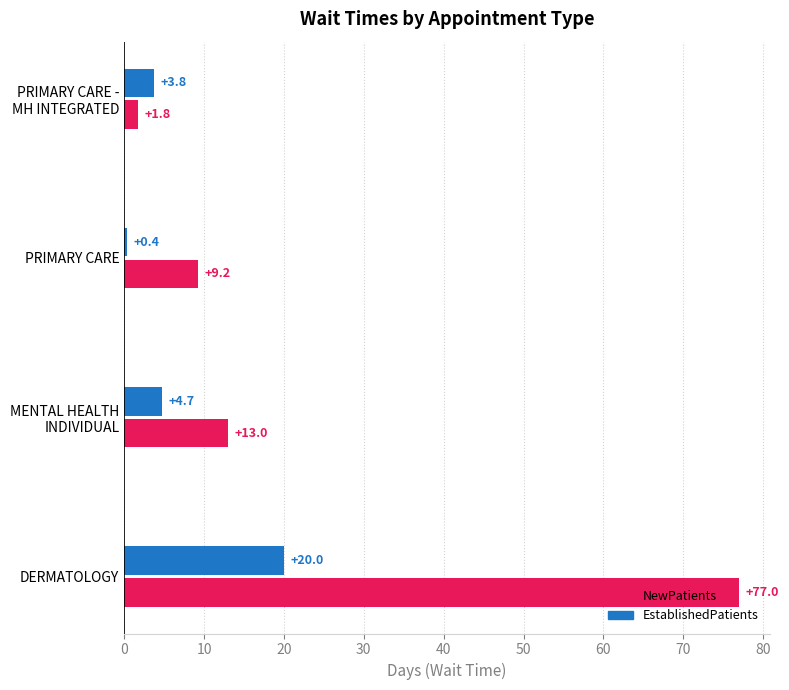

Which series has the largest total across all categories?

NewPatients